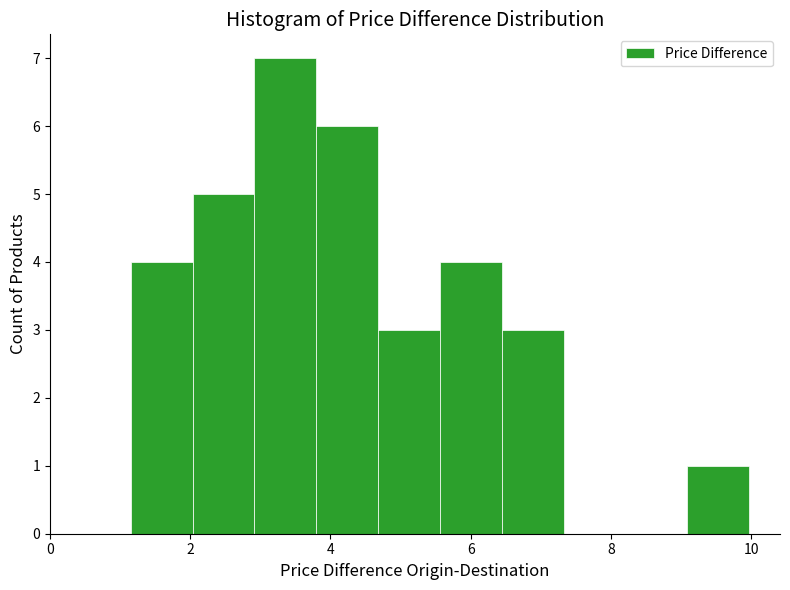

What is the height of the bar covering 4.6 to 5.6 on the x-axis? Neither the bar edges nor the heights are printed on the chart, so give them approximately, as read against the axes.

3